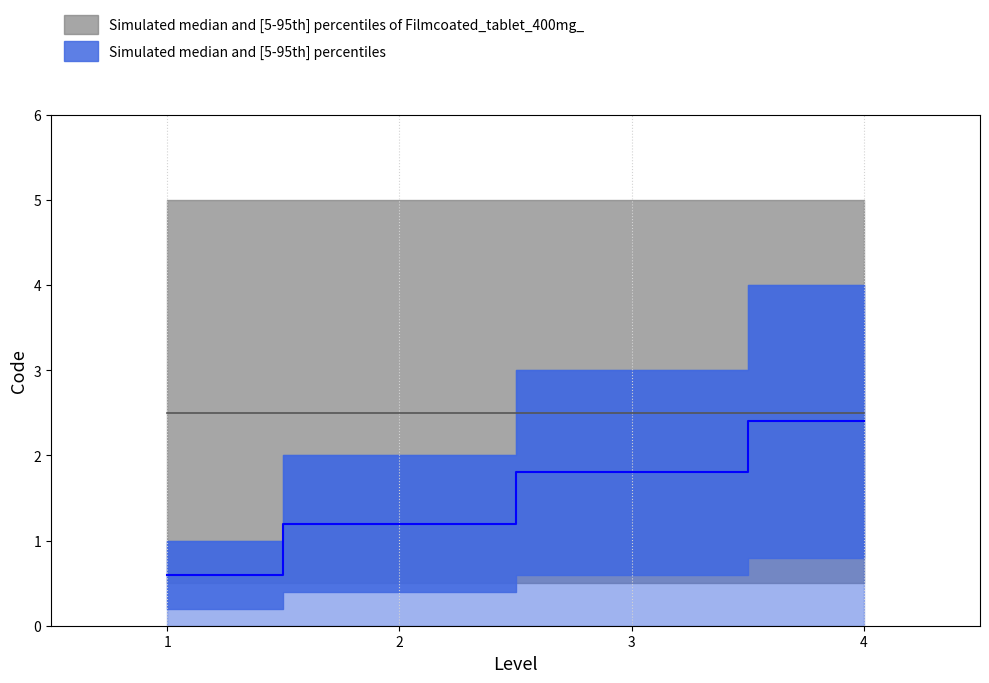

Rank the categories by value from lowest to highest.

1, 2, 3, 4